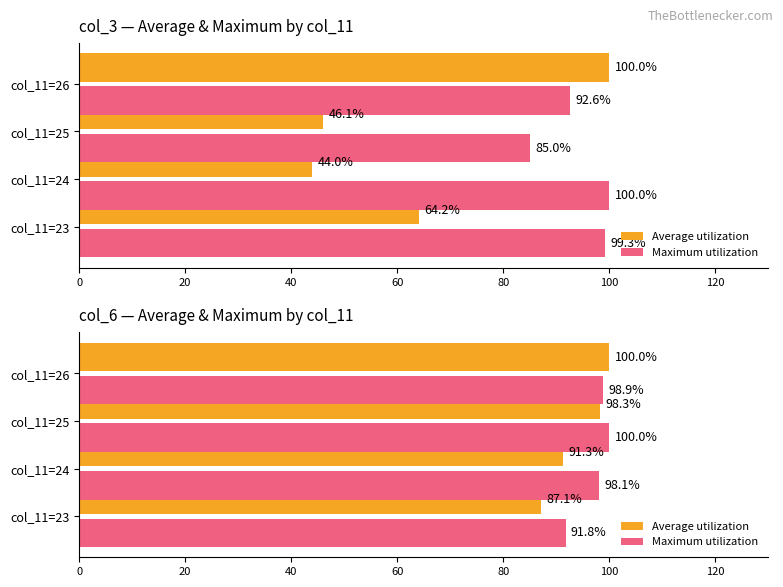

Does the chart contain any negative values?

No